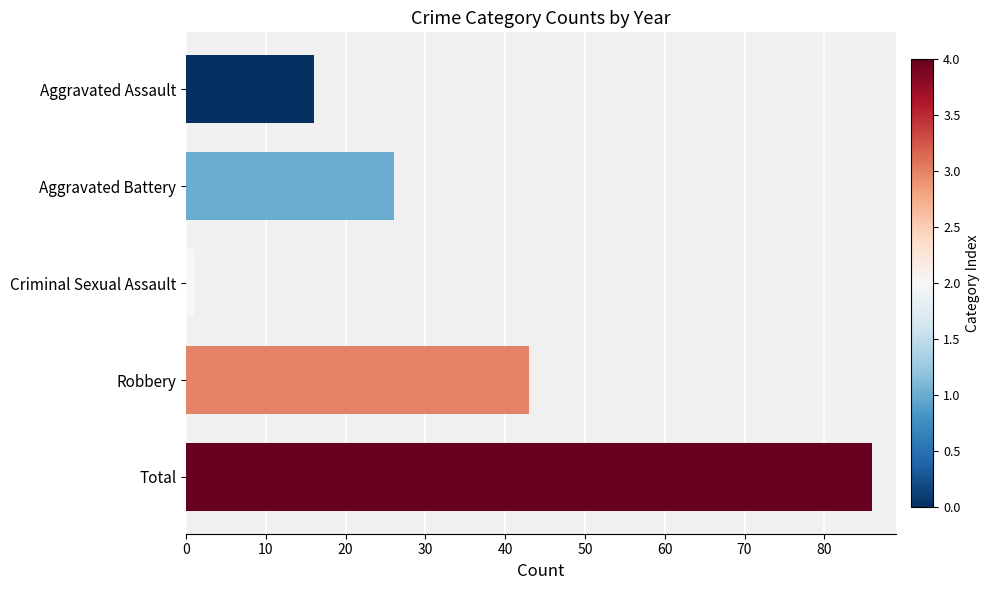

Rank the categories by value from highest to lowest.

Total, Robbery, Aggravated Battery, Aggravated Assault, Criminal Sexual Assault